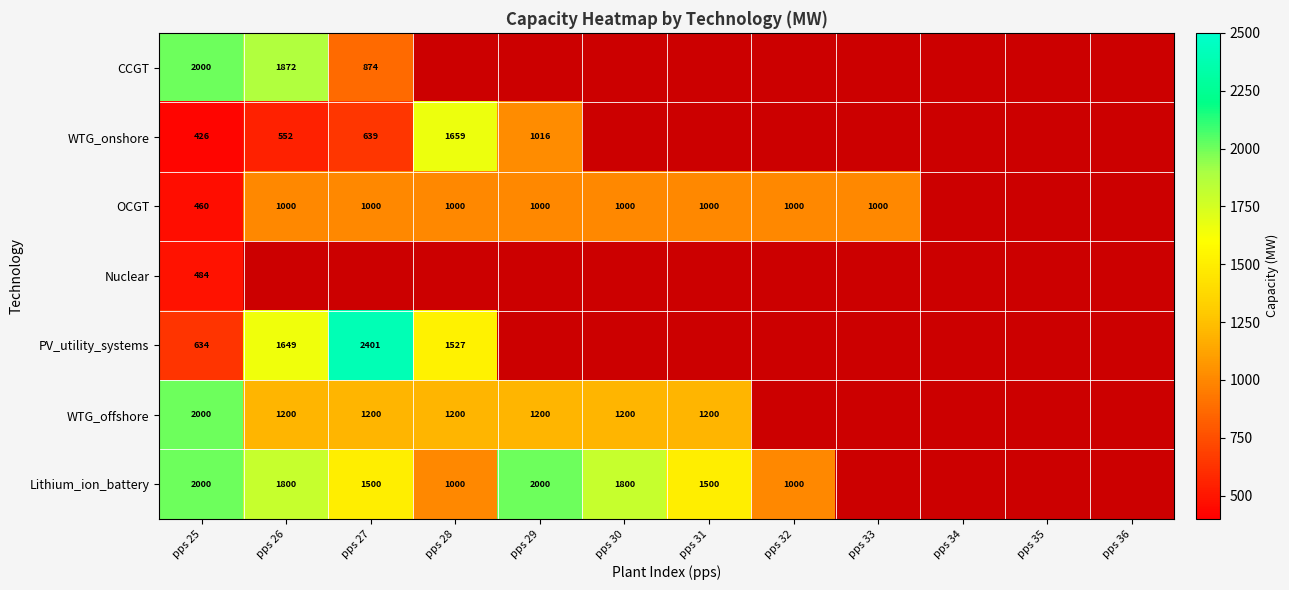

Is it true that OCGT equals 538 at pps 29?

False